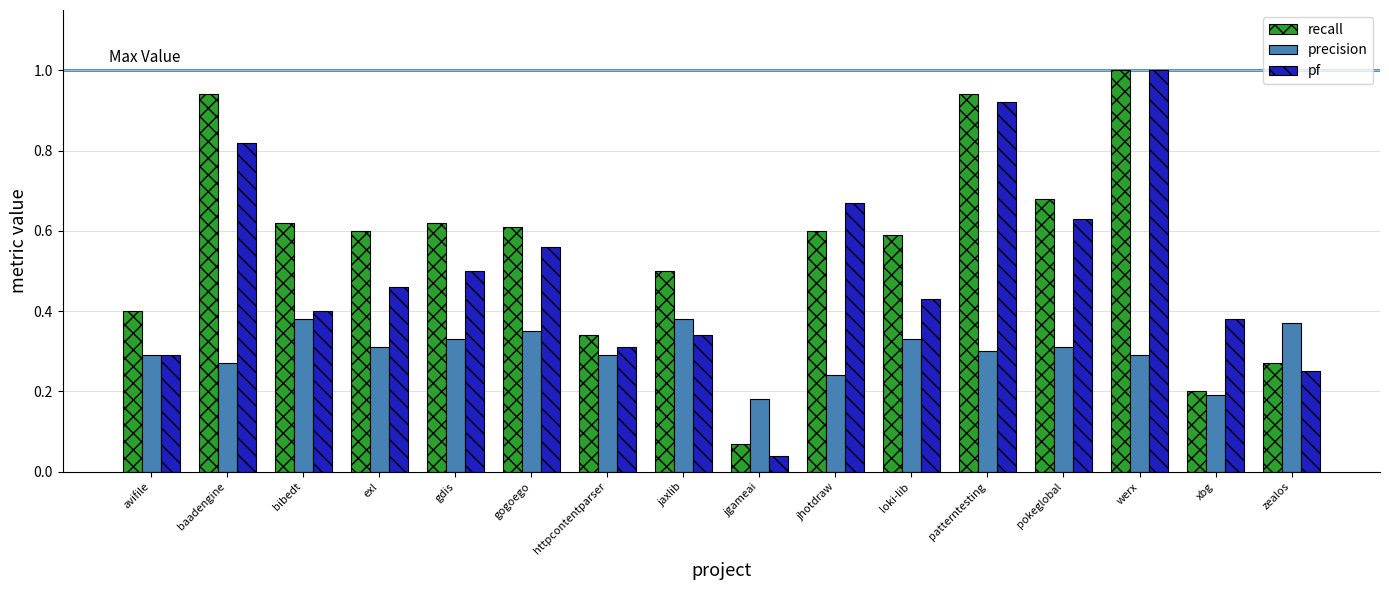

Which series has the widest spread of values?

pf